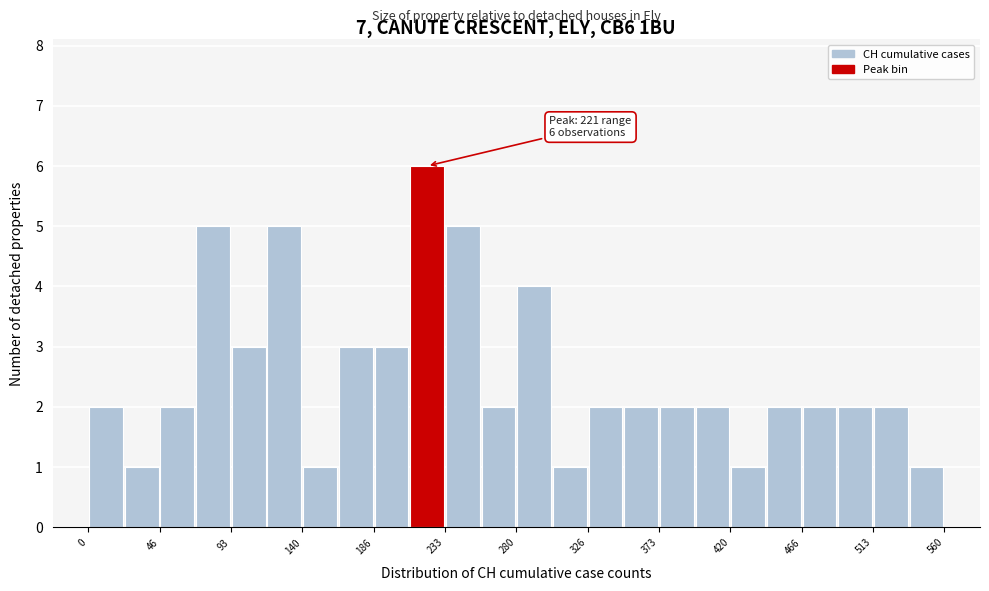

Over which range of the x-axis is the bar tallest?

210 to 235